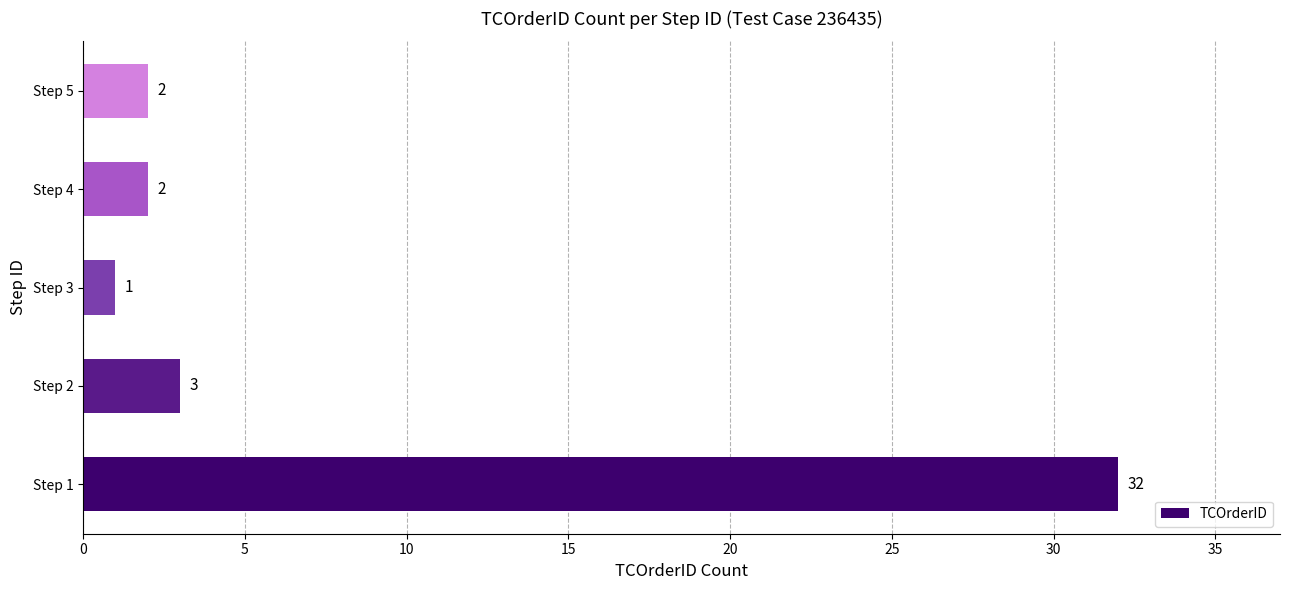

At which category does the chart reach its minimum across all series?

Step 3